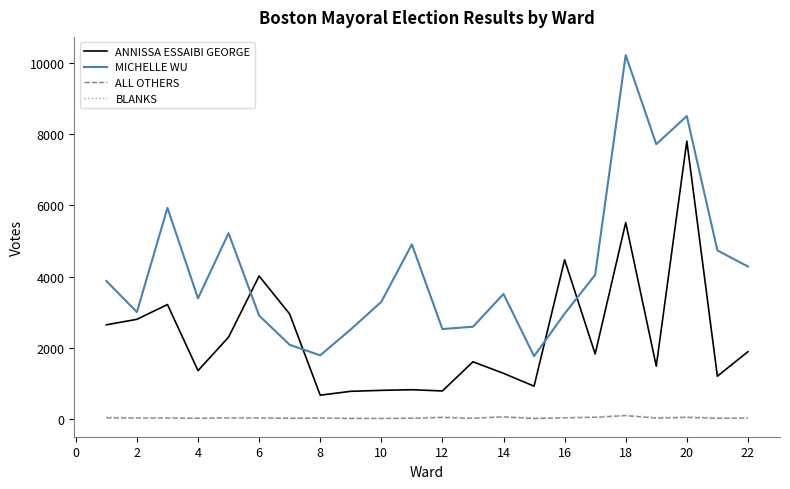

What is the greatest value displayed?

10229